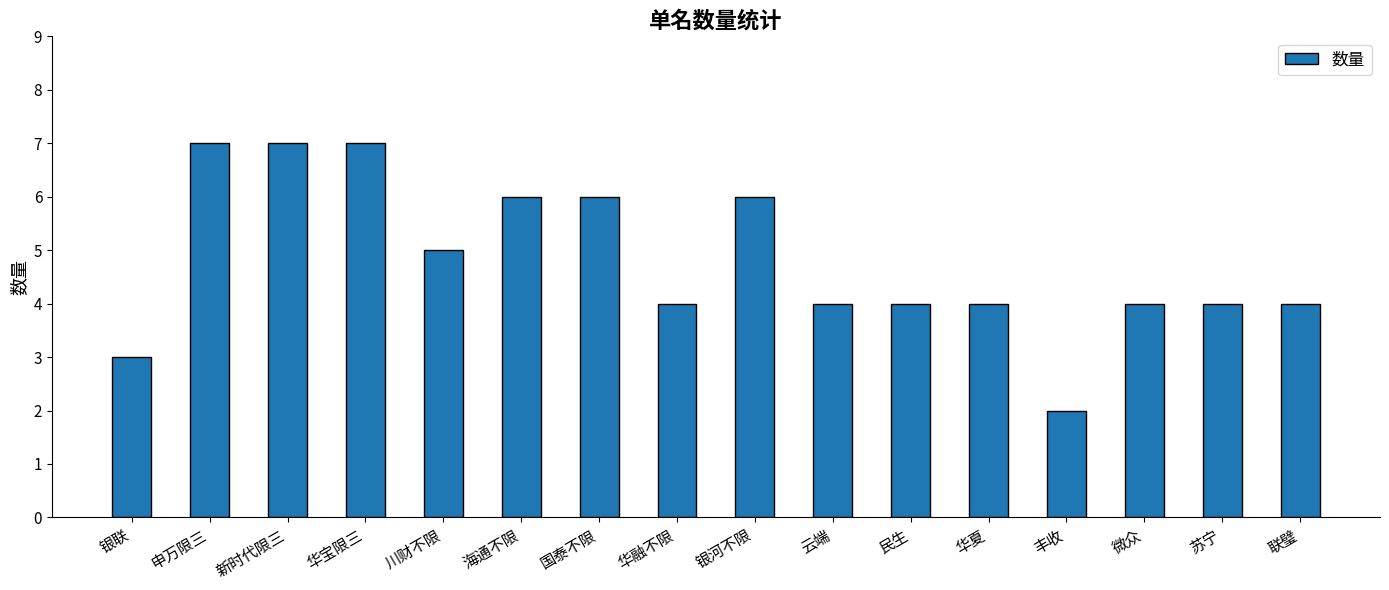

Reading left to right, extract all data points from this chart.

银联=3	申万限三=7	新时代限三=7	华宝限三=7	川财不限=5	海通不限=6	国泰不限=6	华融不限=4	银河不限=6	云端=4	民生=4	华夏=4	丰收=2	微众=4	苏宁=4	联璧=4